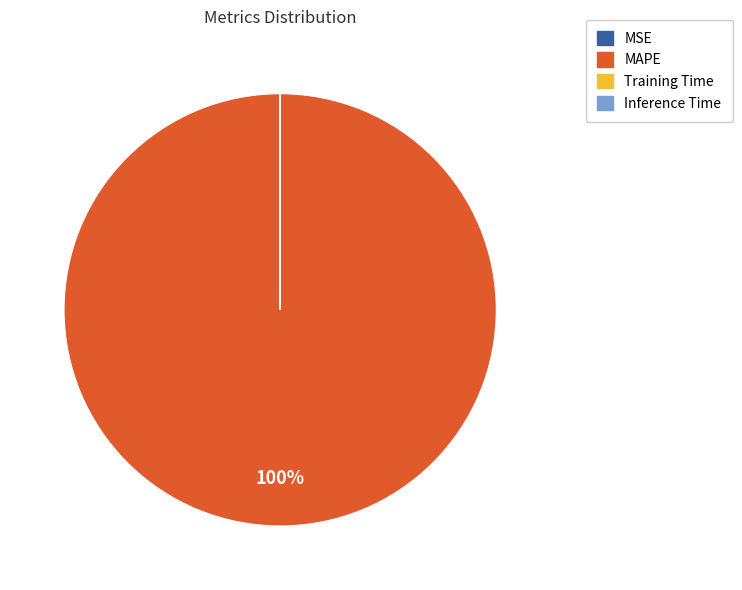

Does MAPE represent more than half of the total?

Yes